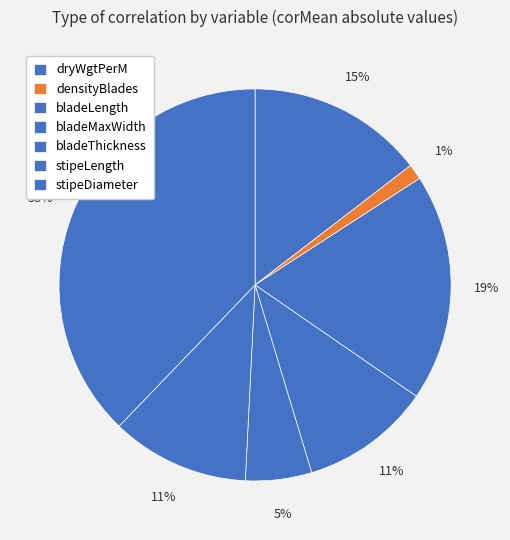

How many slices are in this pie chart?

7